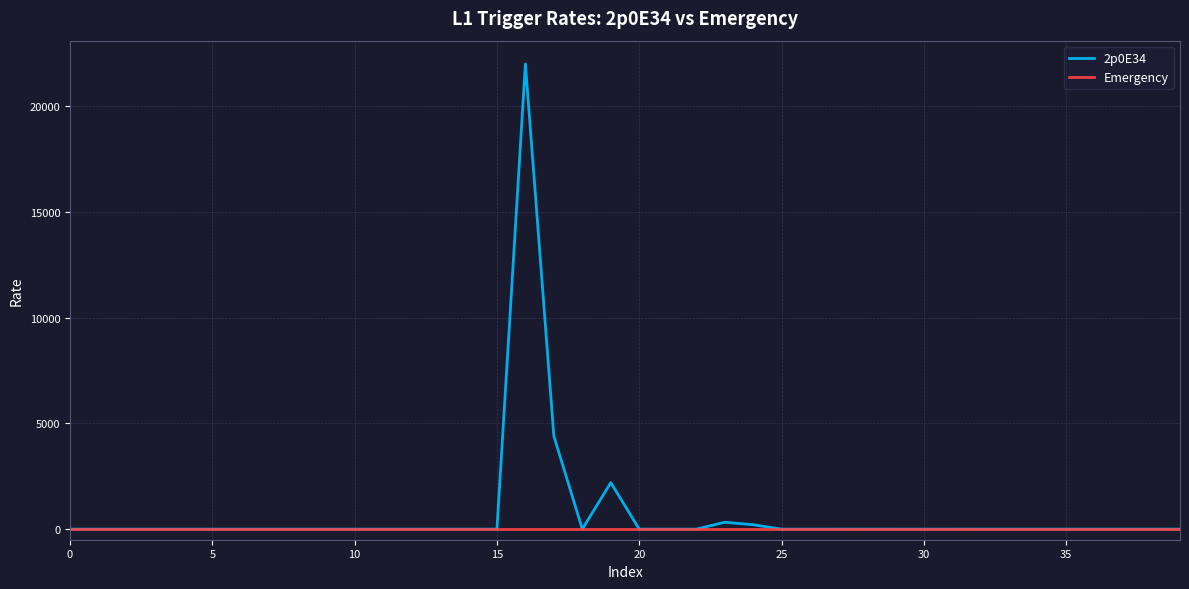

Which series has the widest spread of values?

2p0E34